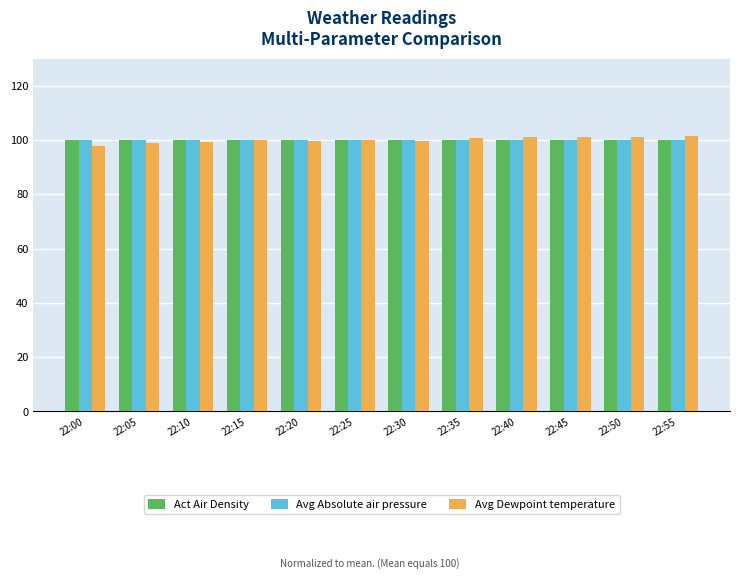

What is the maximum value for Act Air Density?

100.1